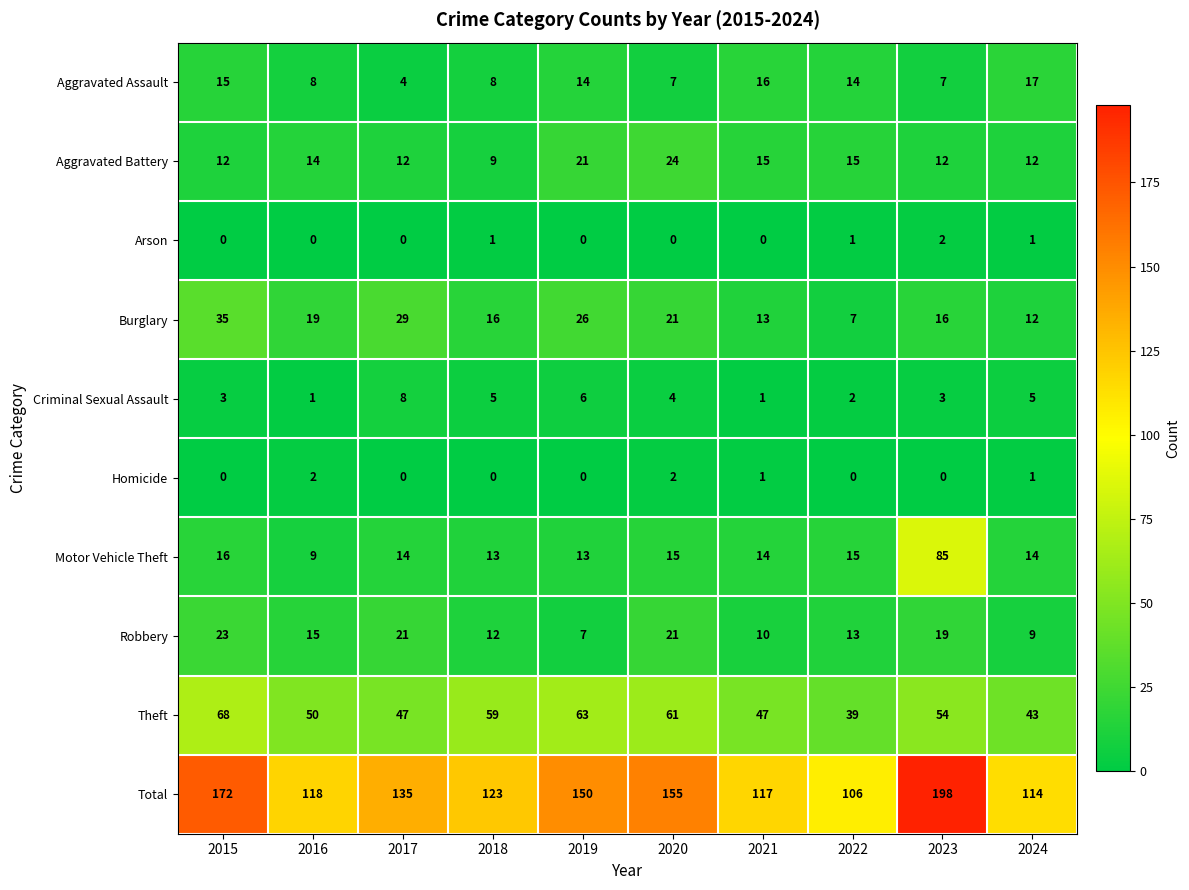

What is the sum of all Aggravated Assault values?

110